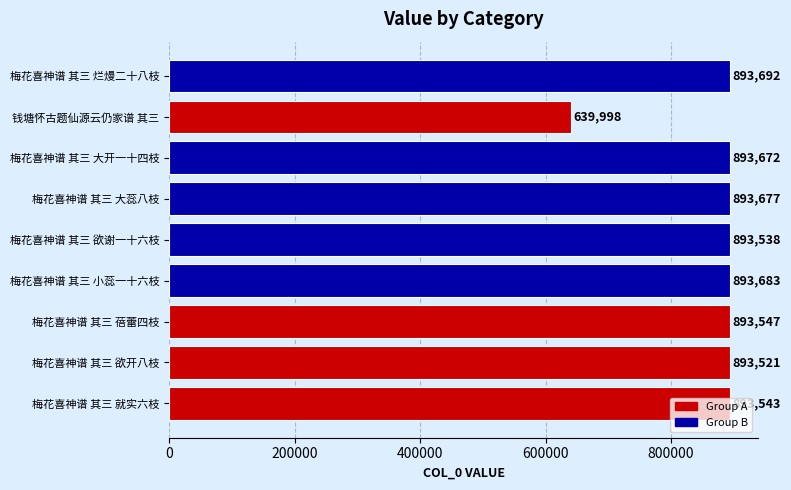

Does the chart contain stacked bars?

No